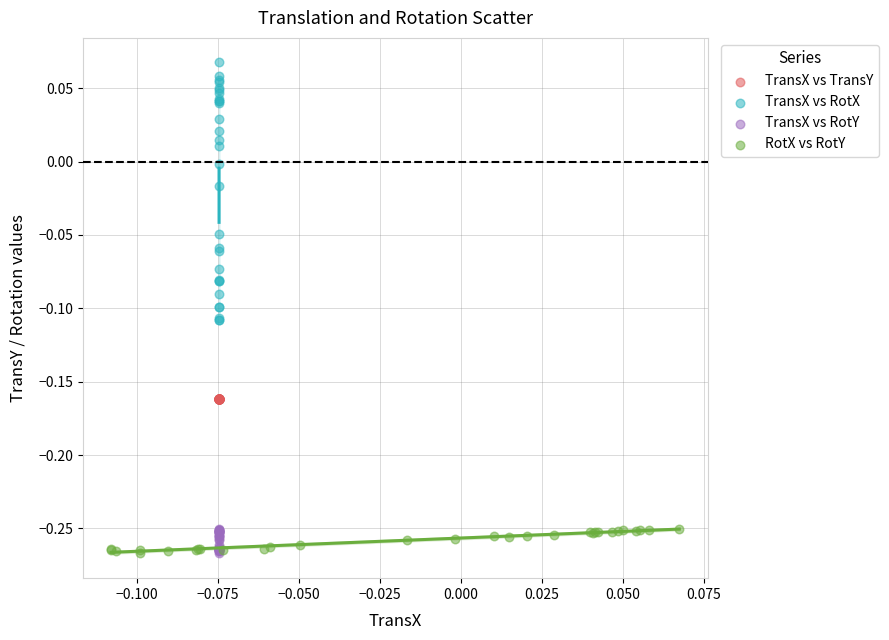

Which series has the widest spread of Y values?

TransX vs RotX